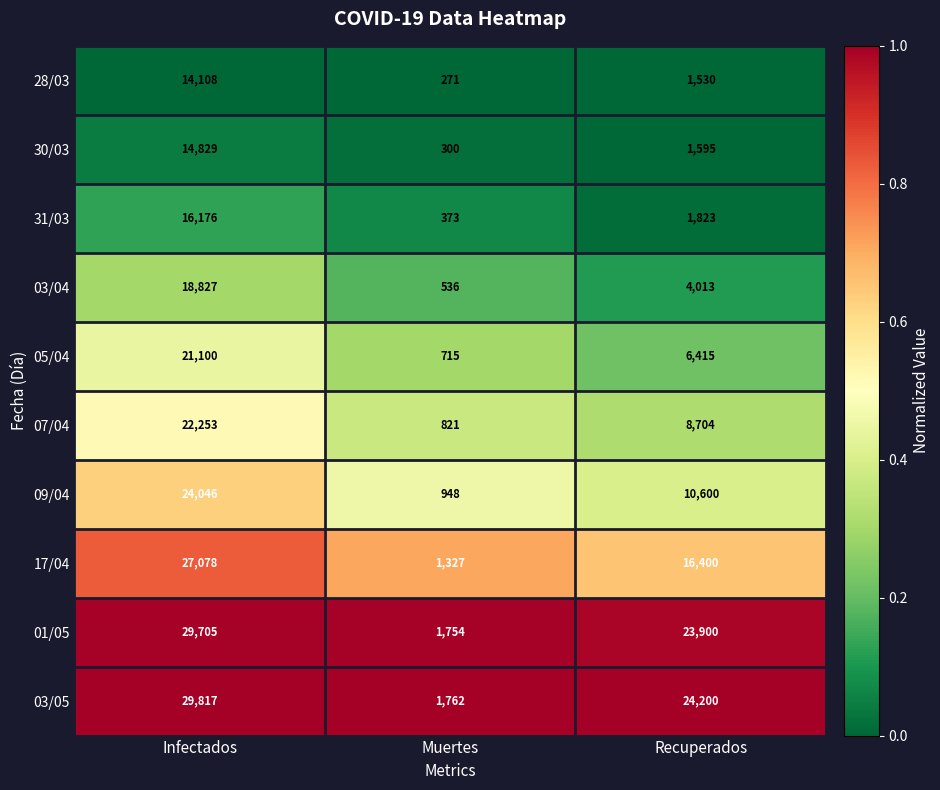

What is the lowest value of the 17/04 series?

1327